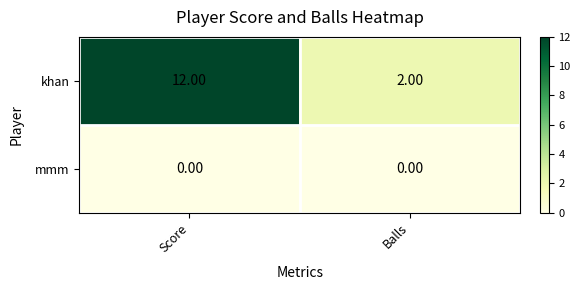

Which series changed the most between Score and Balls?

khan